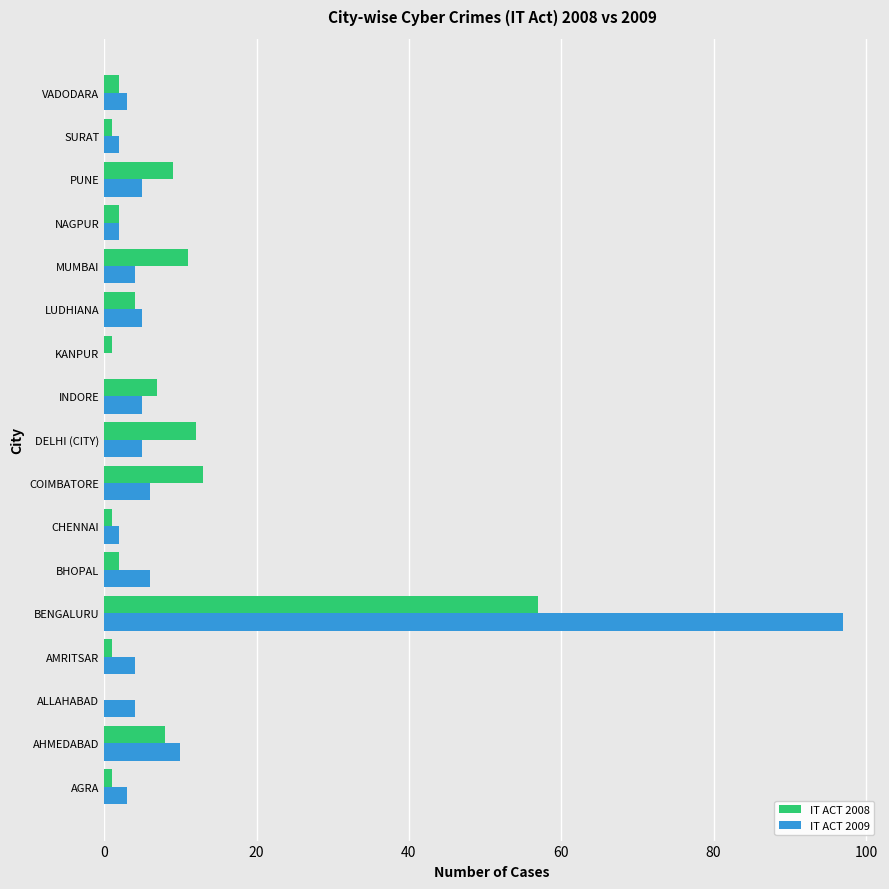

Where is IT ACT 2008 nearest to the value 28?

COIMBATORE